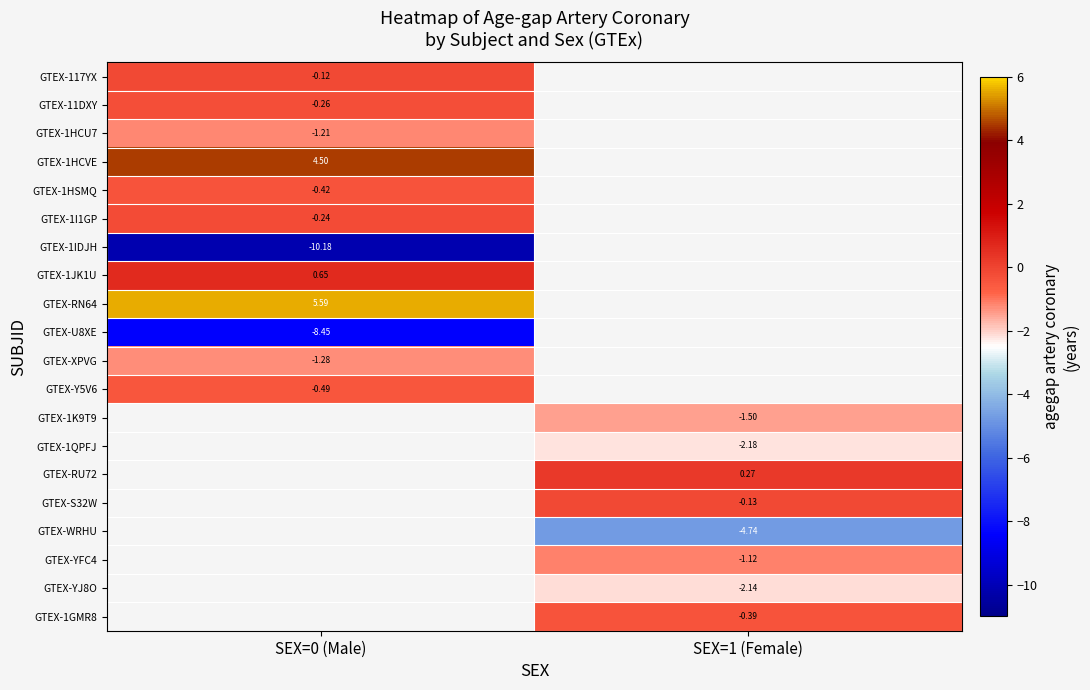

Count the number of categories in the chart.

2